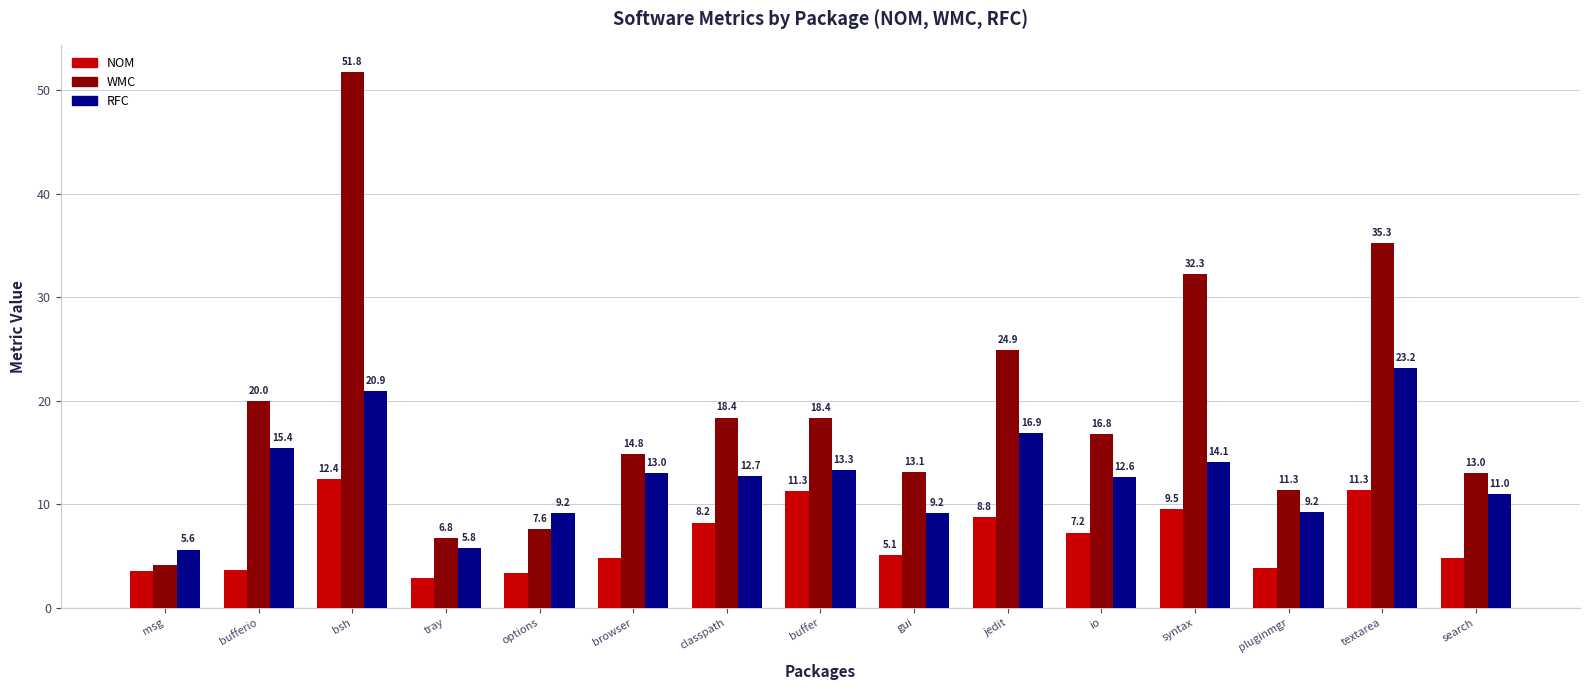

List the series in order of their overall mean, lowest first.

NOM, RFC, WMC